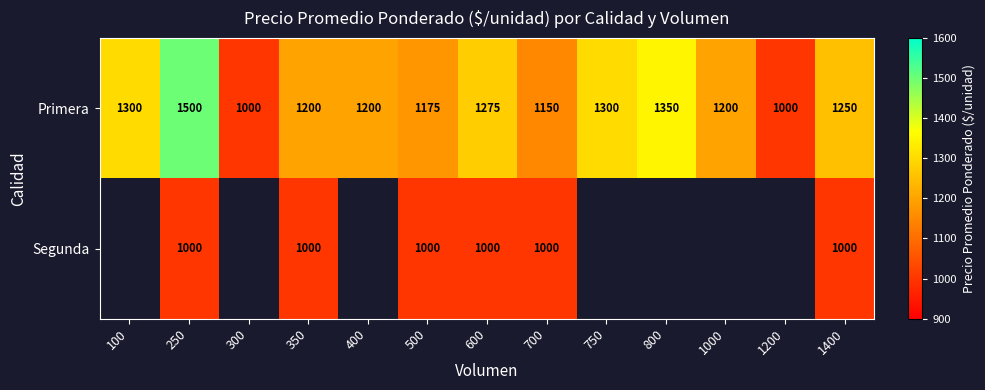

Which has a higher value, 700 or 400?

400